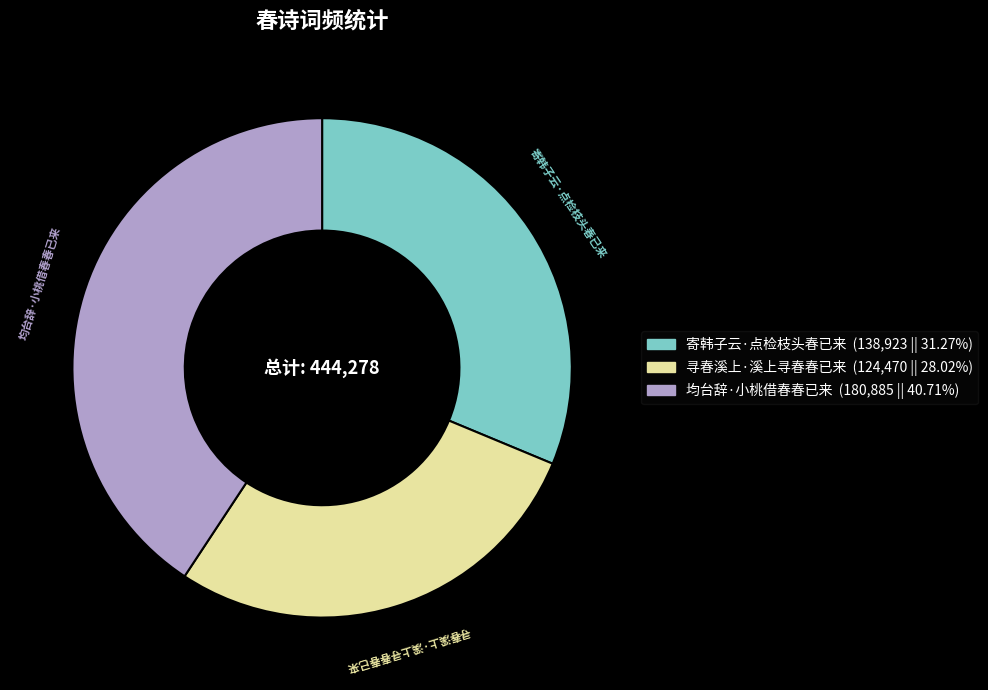

What is the smallest slice in the pie chart?

寻春溪上·溪上寻春春已来